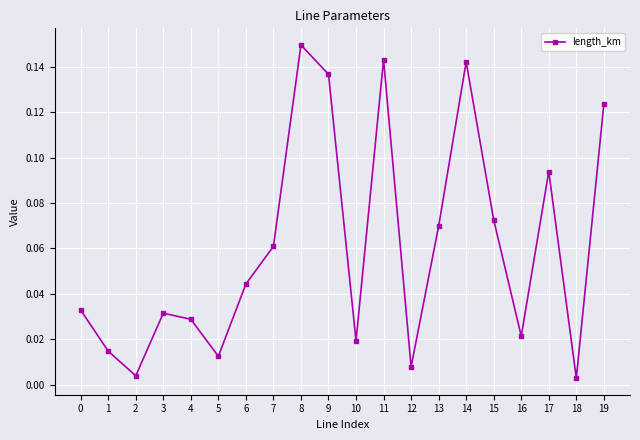

Does the chart have visible grid lines?

Yes